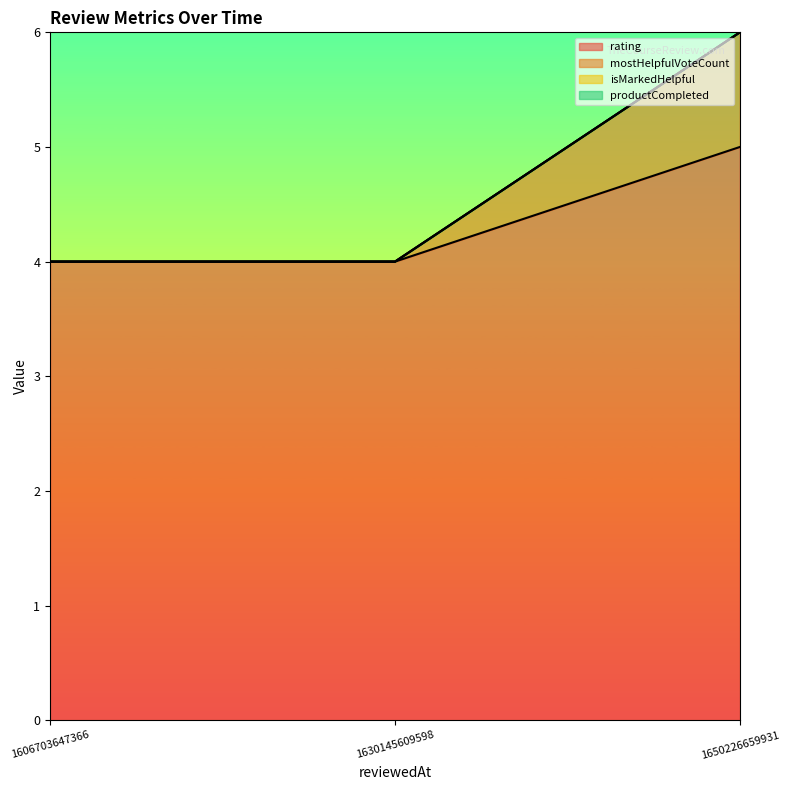

Between 1650226659931 and 1606703647366, which is larger?

1650226659931